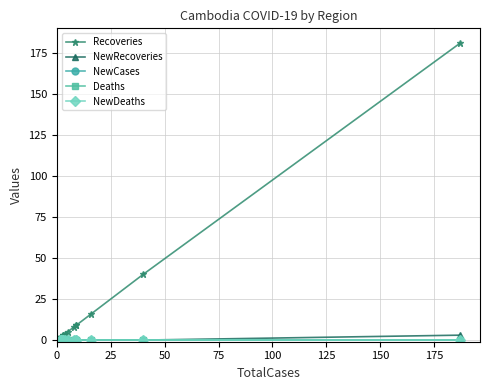

What is the maximum value for NewRecoveries?

3